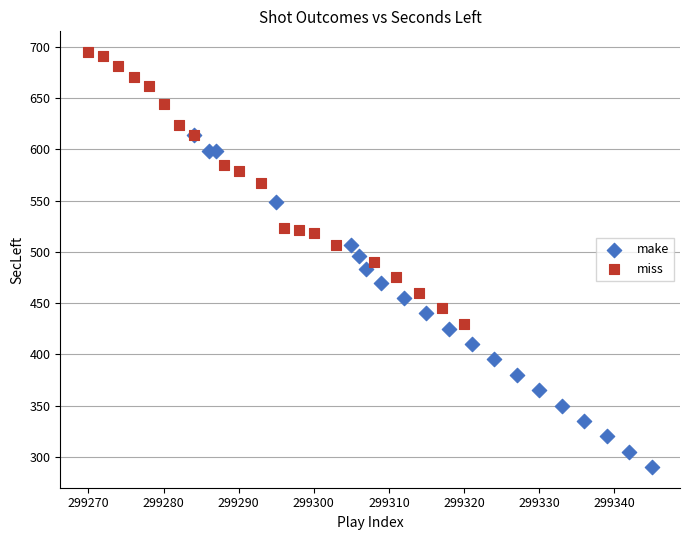

Which series has the widest spread of Y values?

make